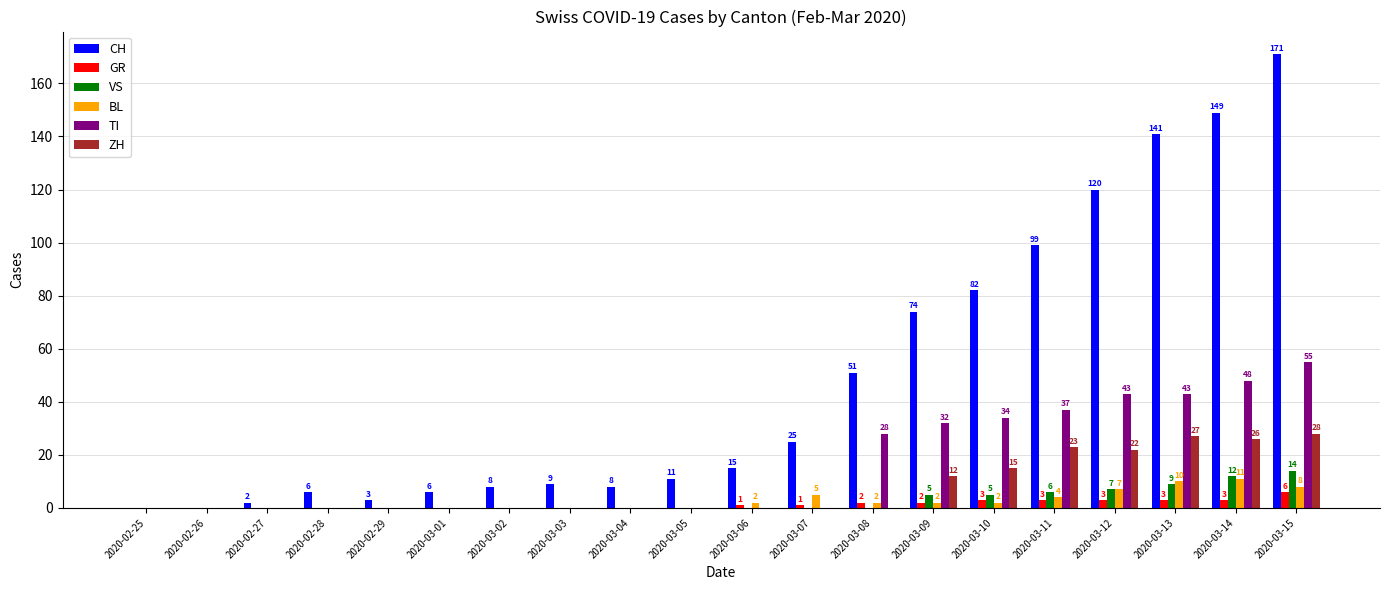

Which series has the largest range (max minus min)?

CH